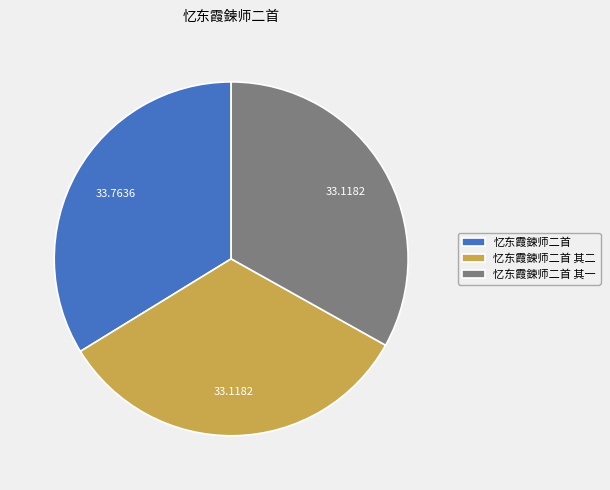

Is it true that 忆东霞鍊师二首 其二 is 33% of the pie?

True